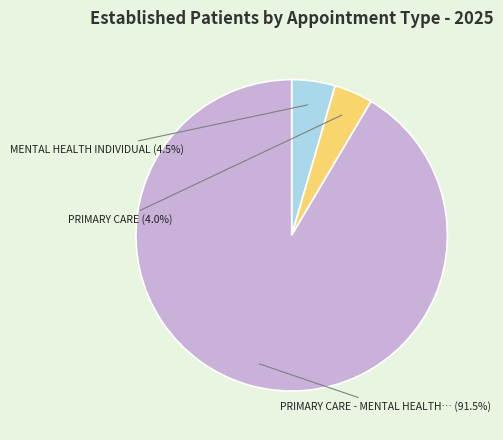

To the nearest percent, what is the average slice percentage?

33%